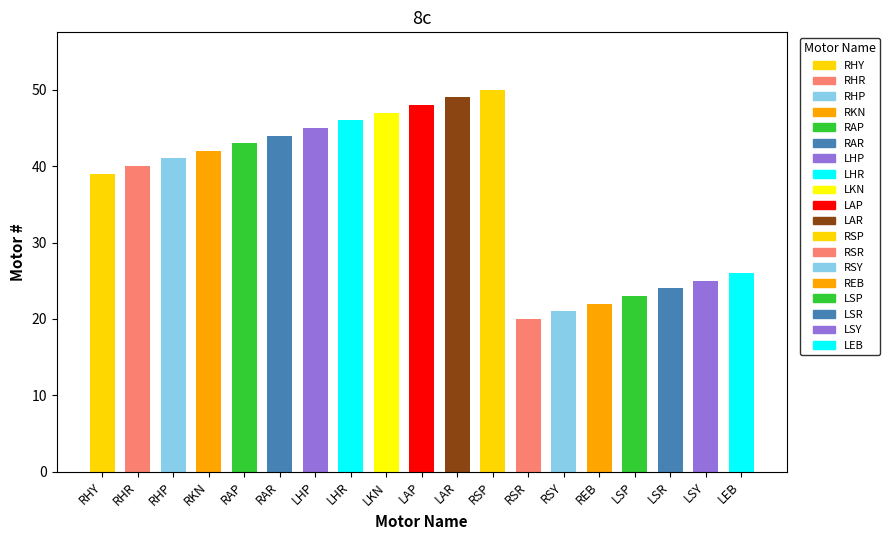

Rank the categories by value from lowest to highest.

RSR, RSY, REB, LSP, LSR, LSY, LEB, RHY, RHR, RHP, RKN, RAP, RAR, LHP, LHR, LKN, LAP, LAR, RSP